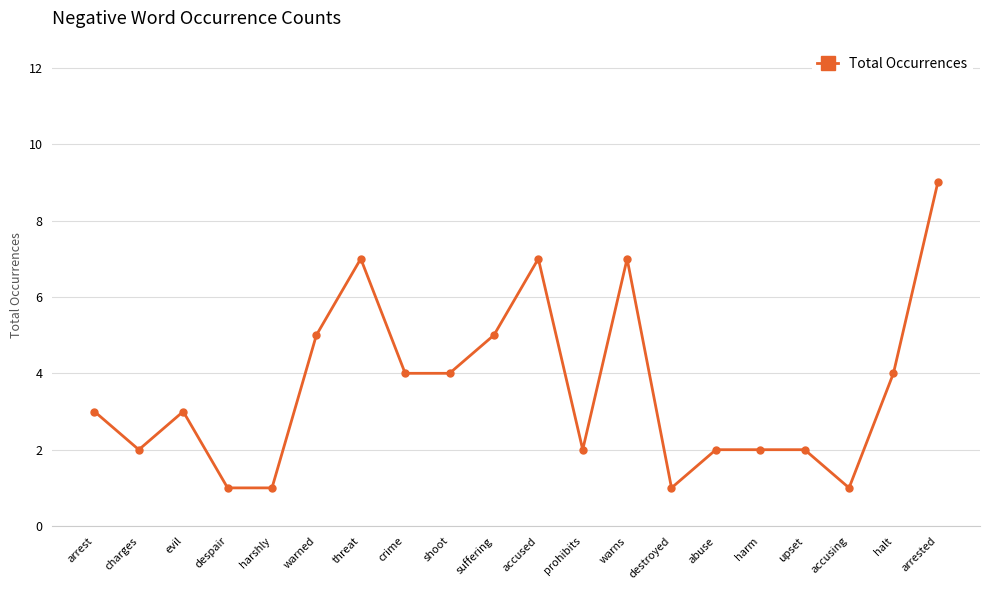

What is the approximate value at suffering?

5